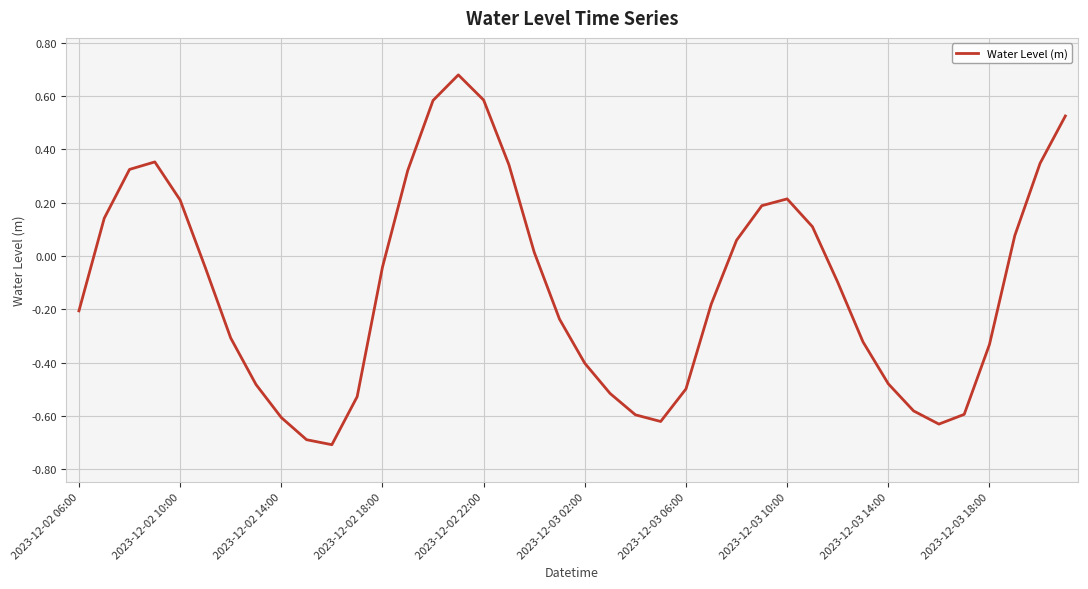

What is the smallest value displayed?

-0.7